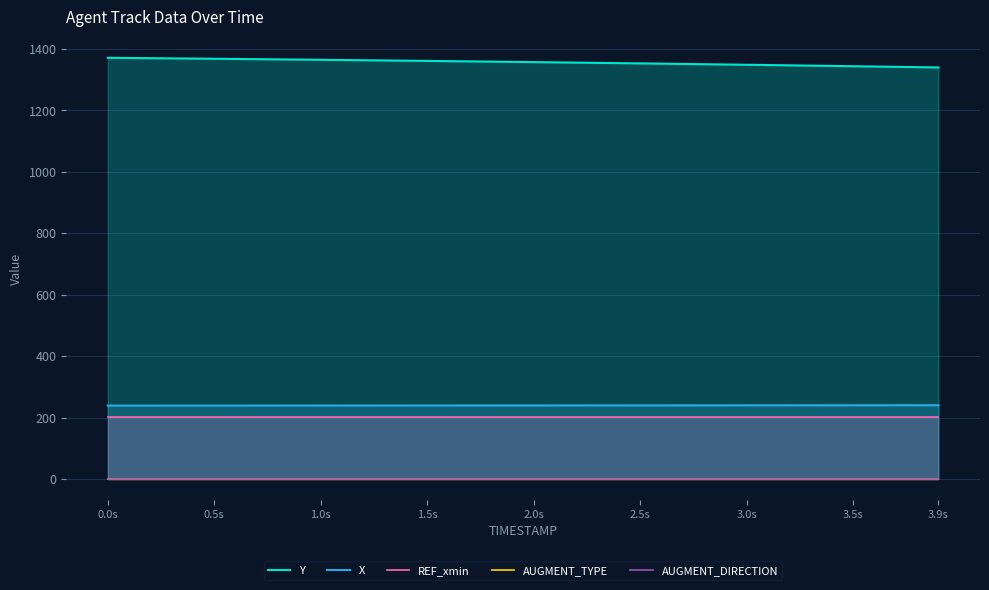

True or false: X and AUGMENT_DIRECTION cross at least once.

False